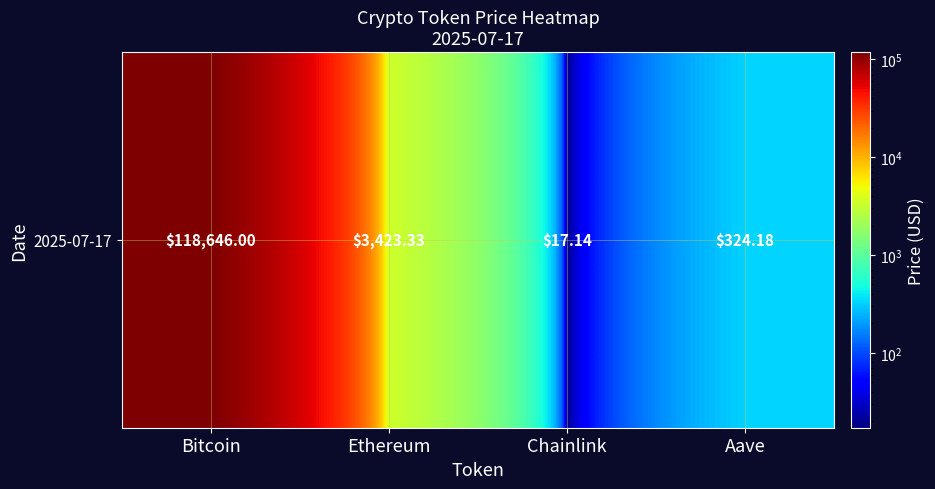

Which label corresponds to the largest value in the chart?

Bitcoin